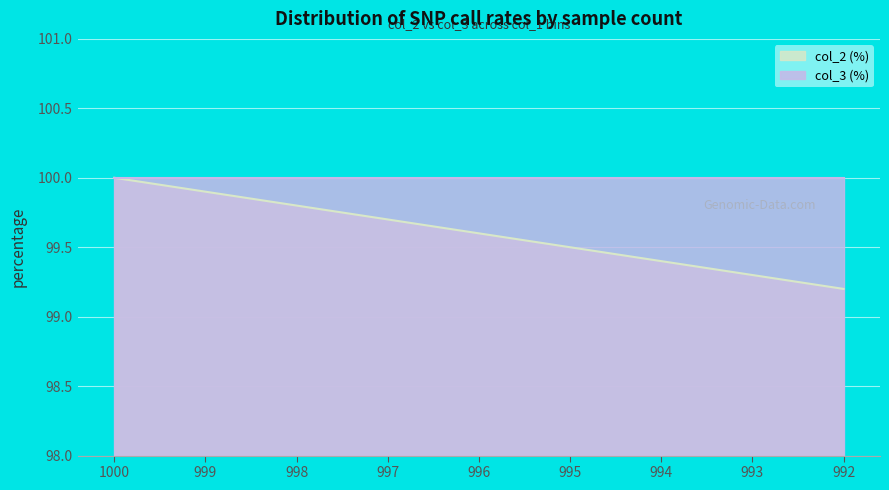

The value at 992 is 99.2. True or false?

True